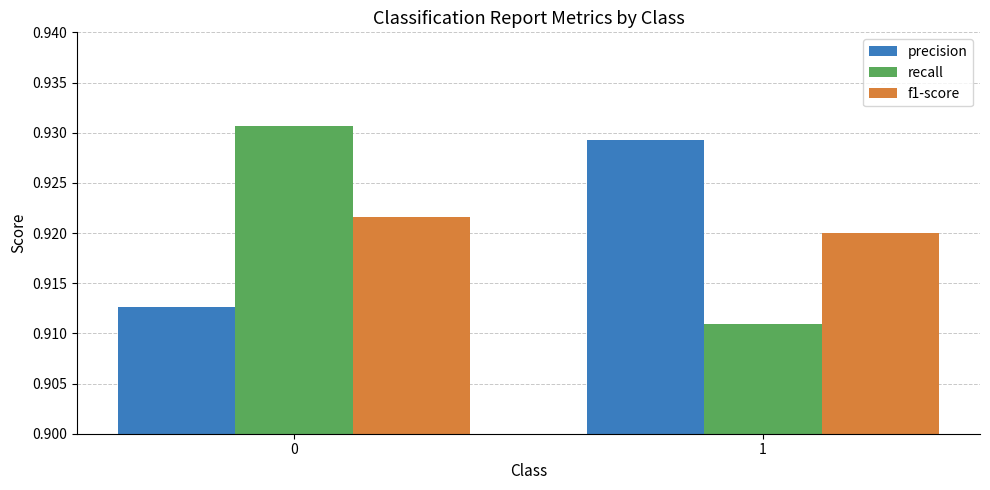

True or false: precision has a value of 0.3 at 1.

False